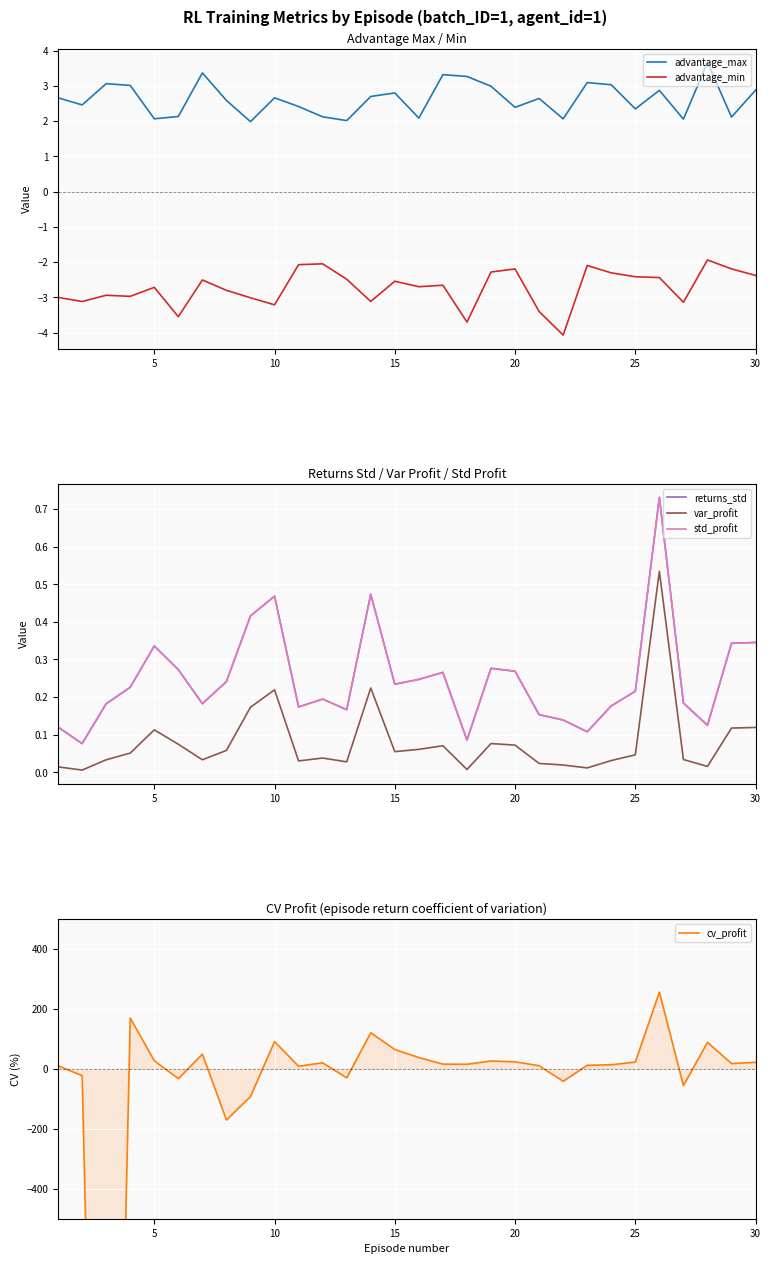

What is the average value of the var_profit series?

0.1